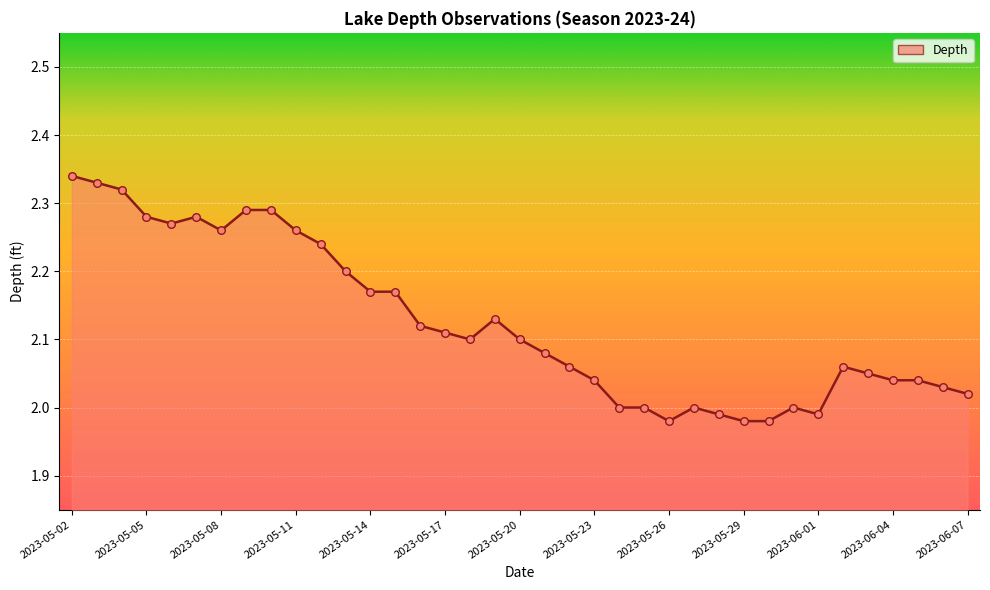

What is the difference between the maximum and minimum values?

0.4